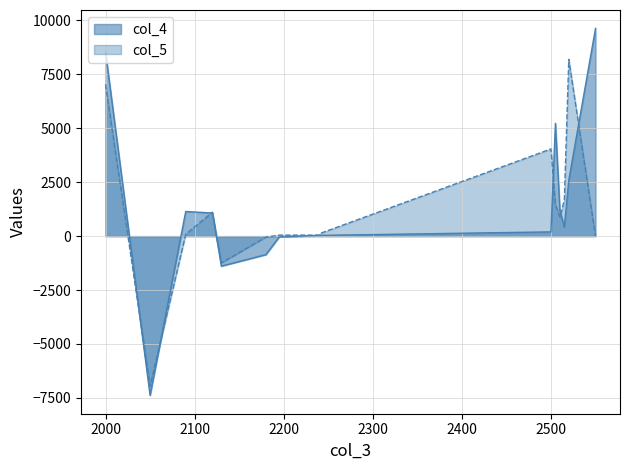

Reading left to right, transcribe all the data shown in this chart.

col_4: 2000=8526	2050=-7383	2090=1143	2120=1072	2130=-1392	2180=-858	2195=-35	2240=35	2241=35	2500=197	2505=5229	2510=1186	2515=425	2520=2596	2550=9633
col_5: 2000=7037	2050=-6951	2090=86	2120=1112	2130=-1245	2180=-47	2195=47	2240=47	2241=128	2500=4042	2505=1468	2510=884	2515=1674	2520=8196	2550=0